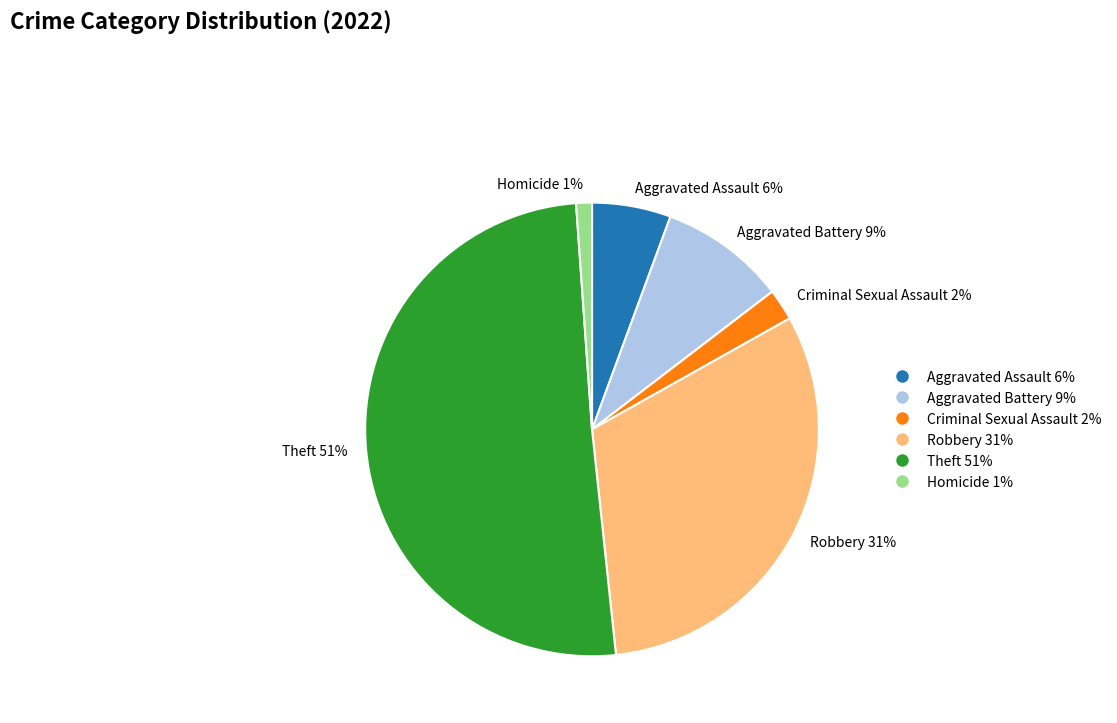

How many slices are in this pie chart?

6